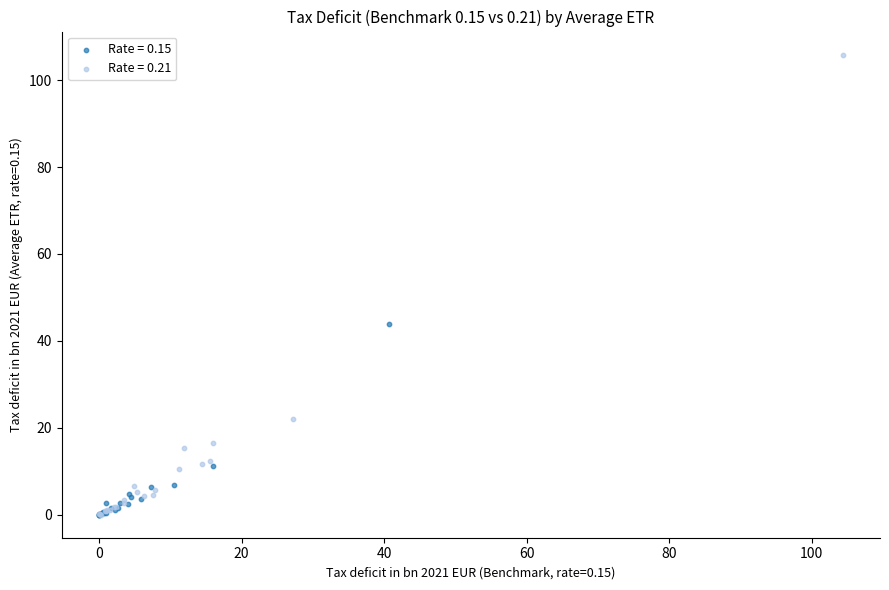

Which series reaches the maximum Y coordinate?

Rate = 0.21